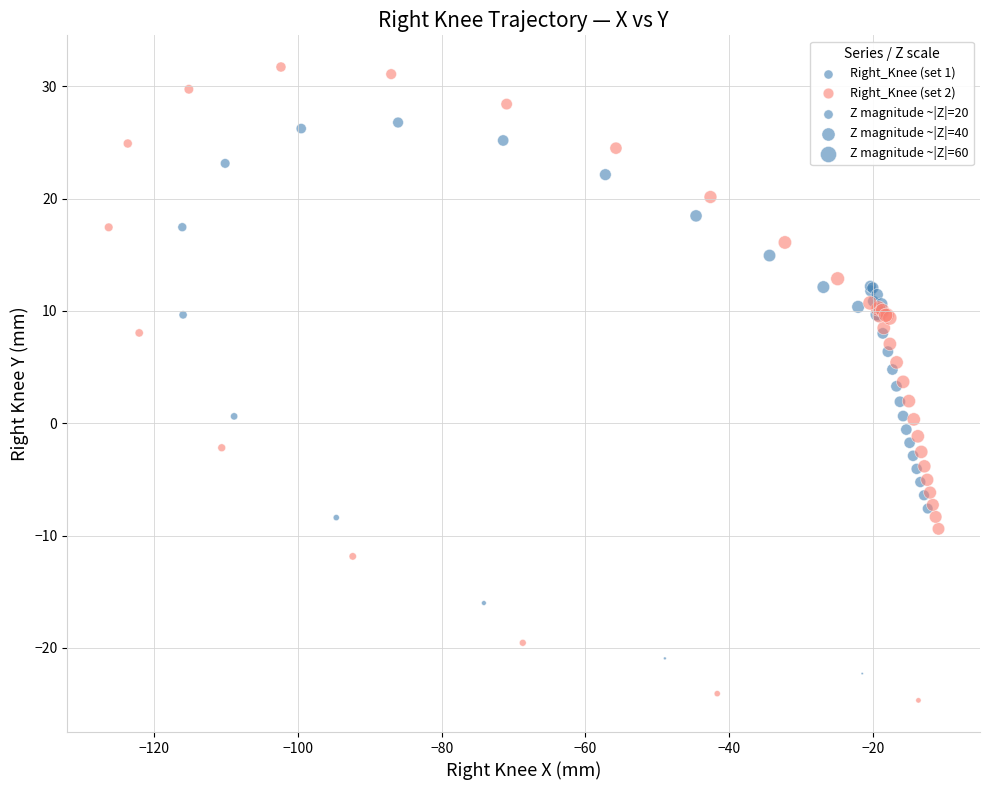

Which series has the largest Y range (max minus min)?

Right_Knee (set 2)